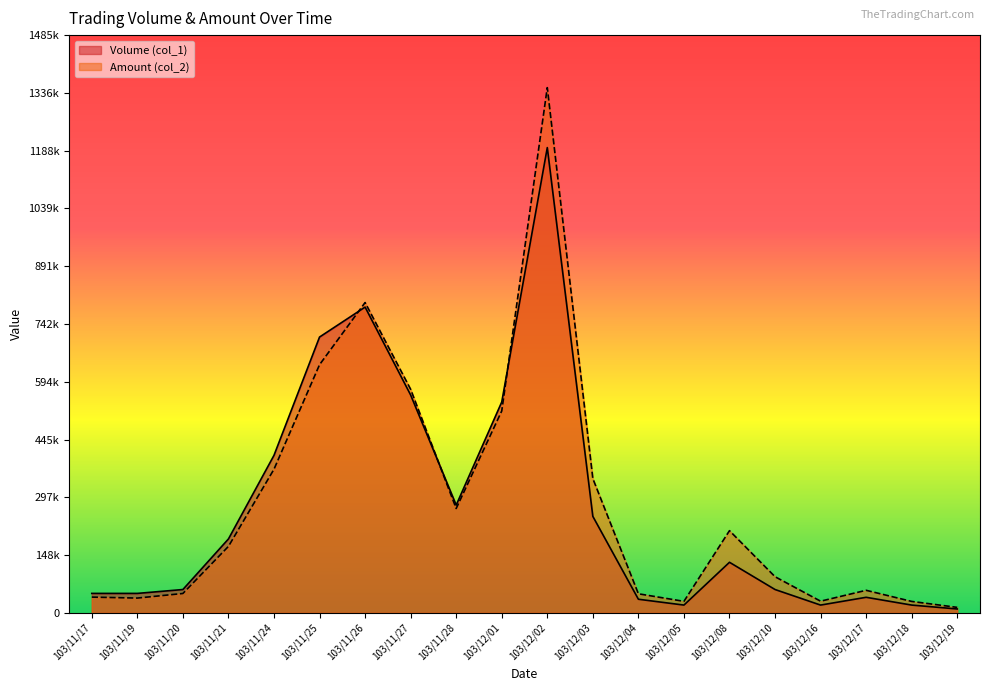

How many times do Amount (col_2) and Volume (col_1) cross each other?

3